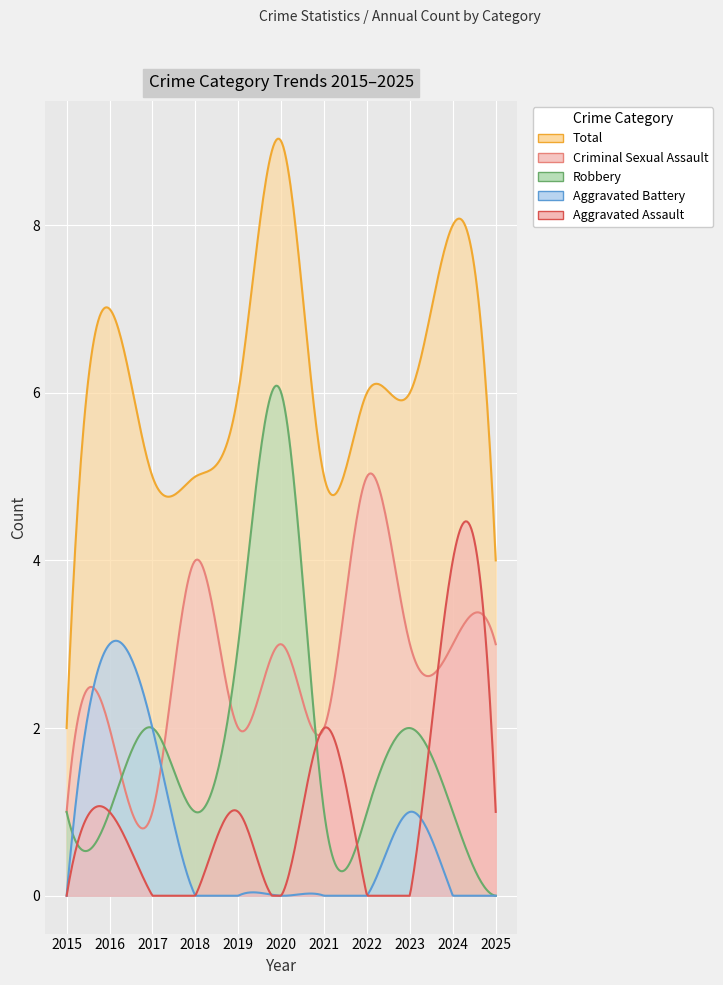

At how many categories does at least one series exceed 4?

9